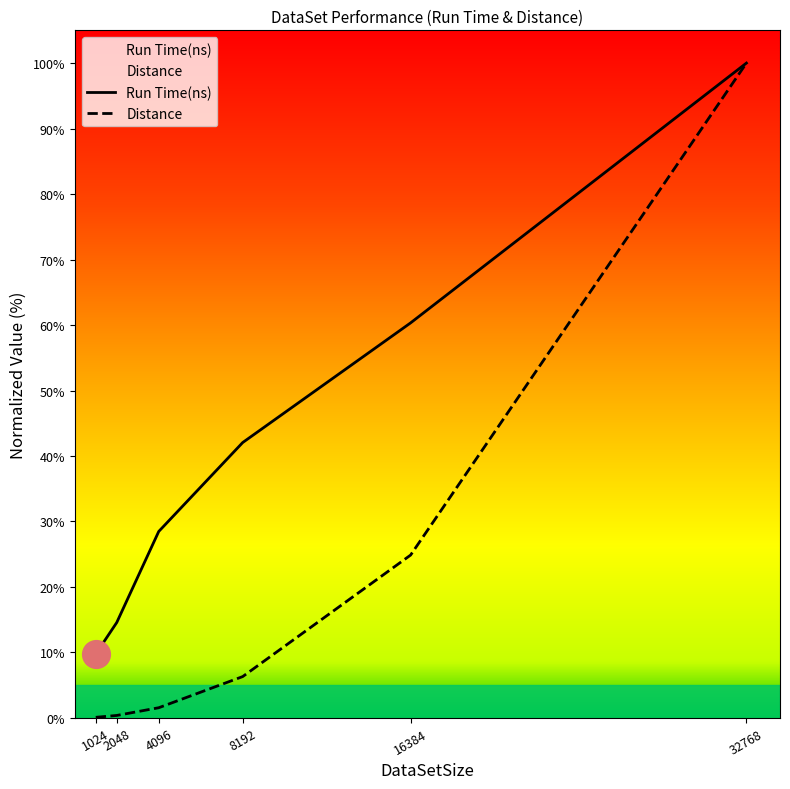

What is the total value across all series at 16384?

85.2